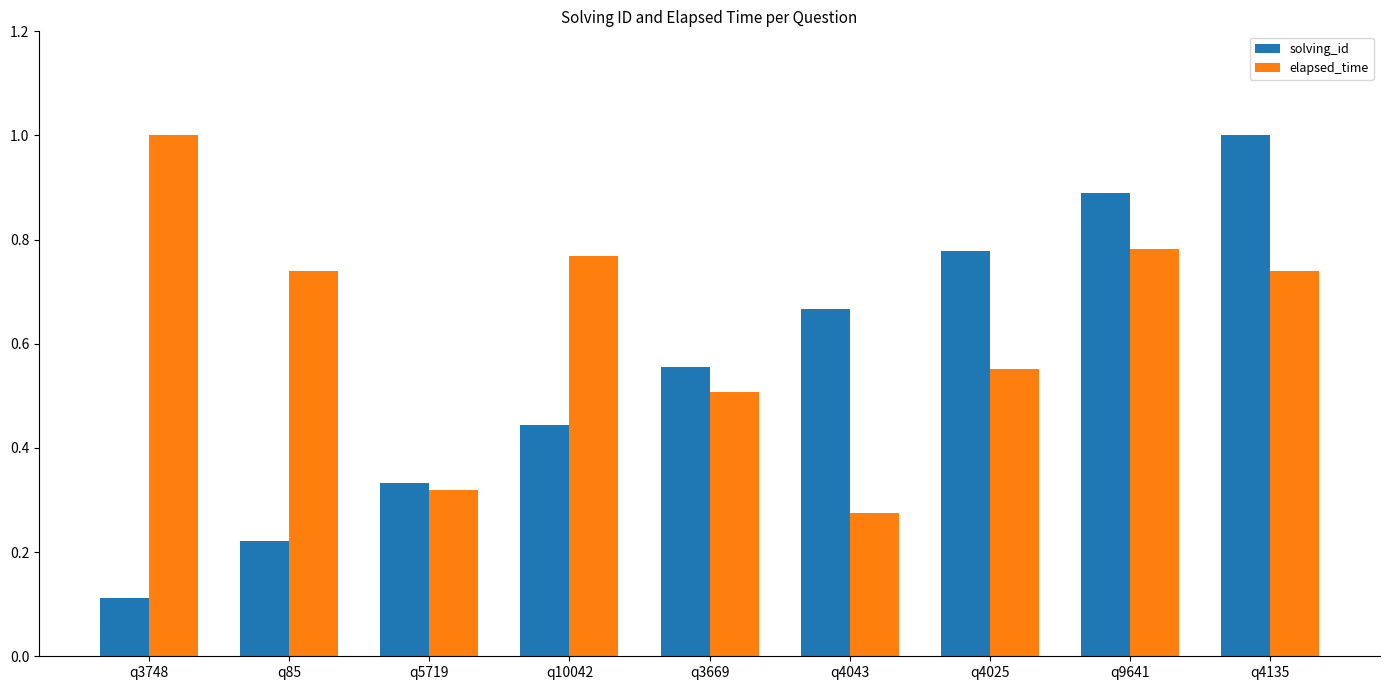

What is the difference between the maximum and minimum values in the solving_id series?

0.9